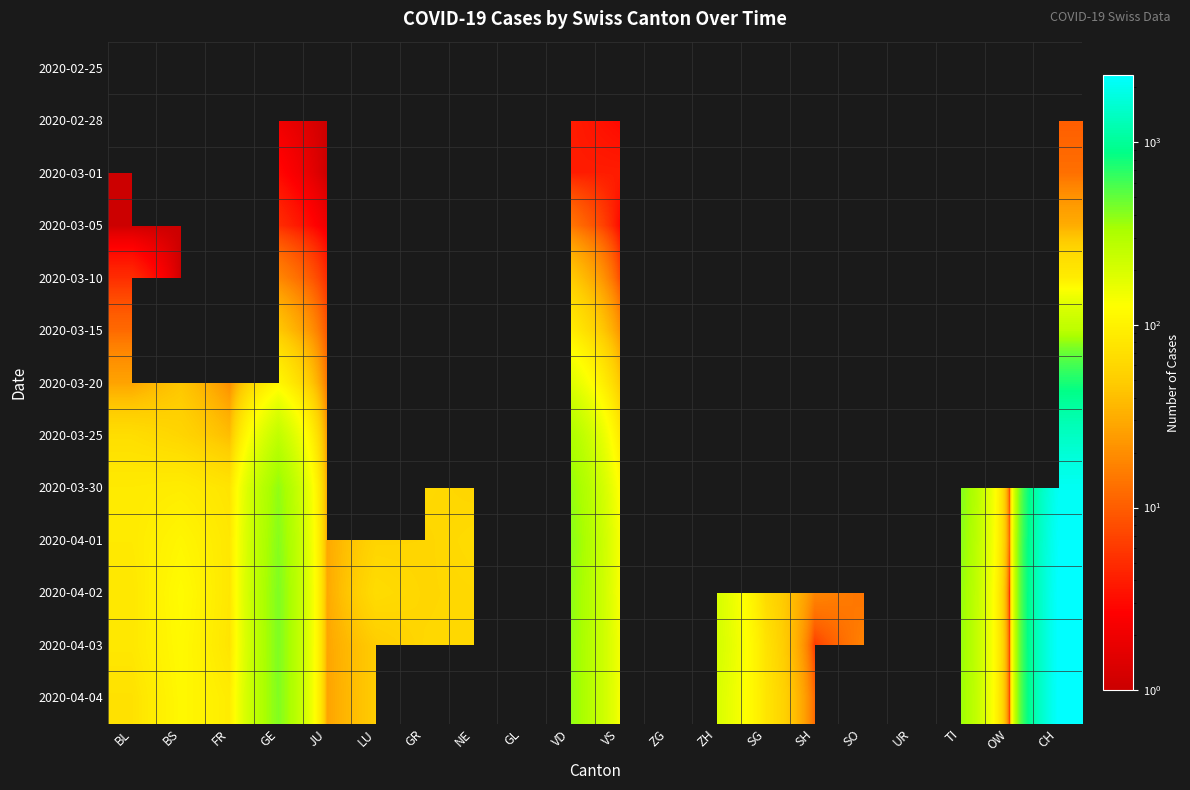

True or false: 2020-03-05 has a value of 5.2 at VS.

False